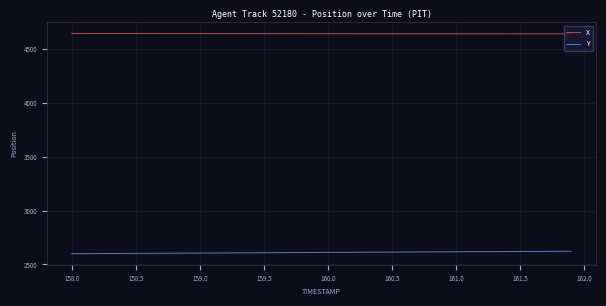

Which series has the largest total across all categories?

X